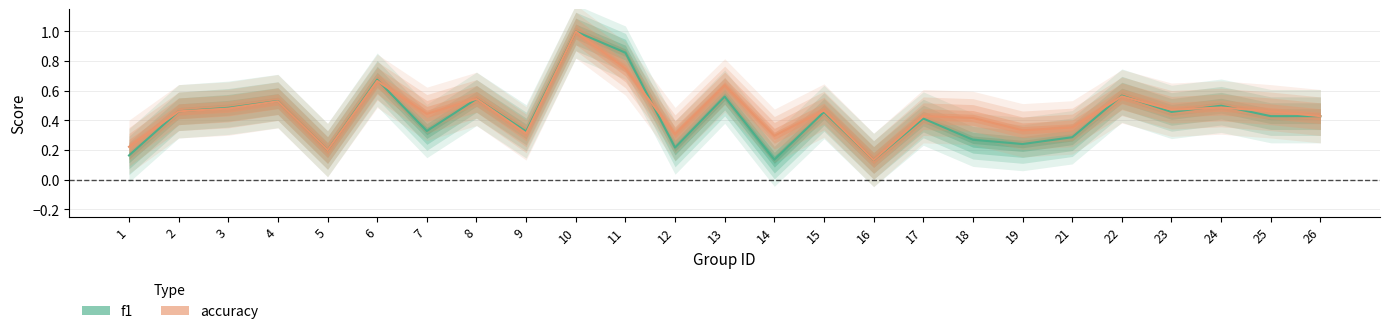

Which series has the widest spread of values?

f1